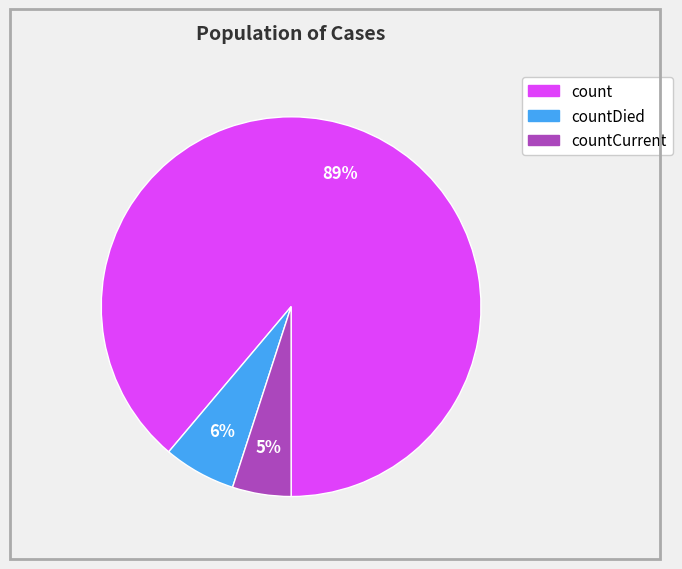

To the nearest percent, what is the average slice percentage?

33%